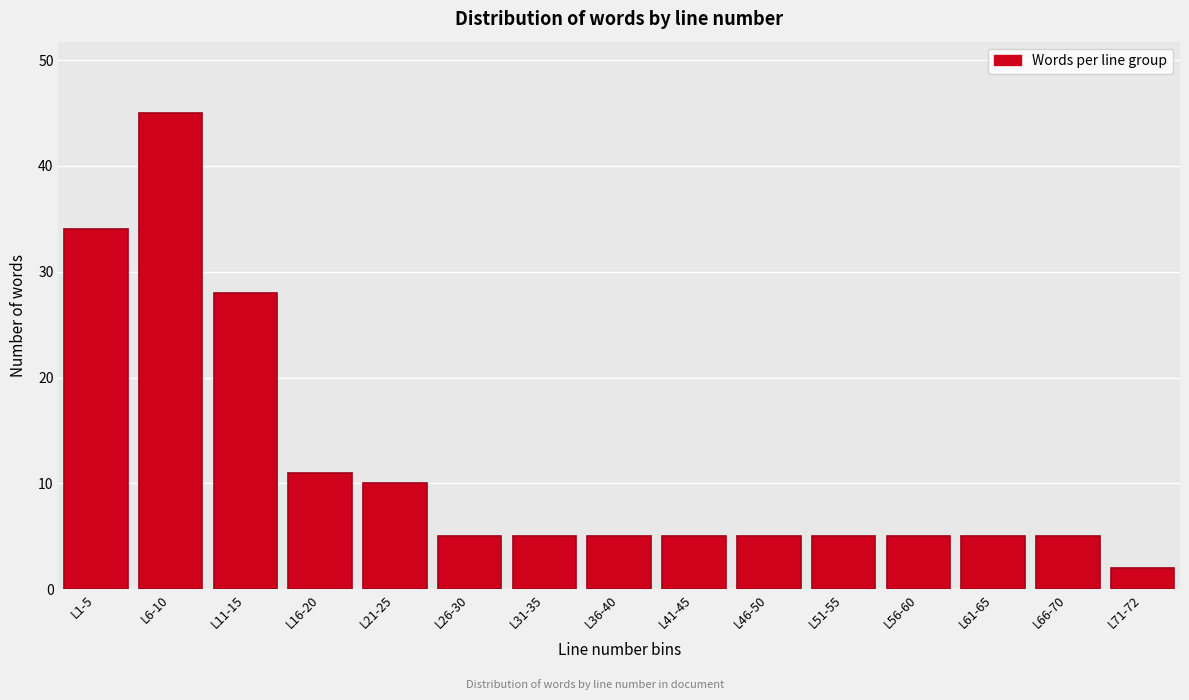

Reading left to right, list all the values displayed in this chart.

L1-5=34	L6-10=45	L11-15=28	L16-20=11	L21-25=10	L26-30=5	L31-35=5	L36-40=5	L41-45=5	L46-50=5	L51-55=5	L56-60=5	L61-65=5	L66-70=5	L71-72=2